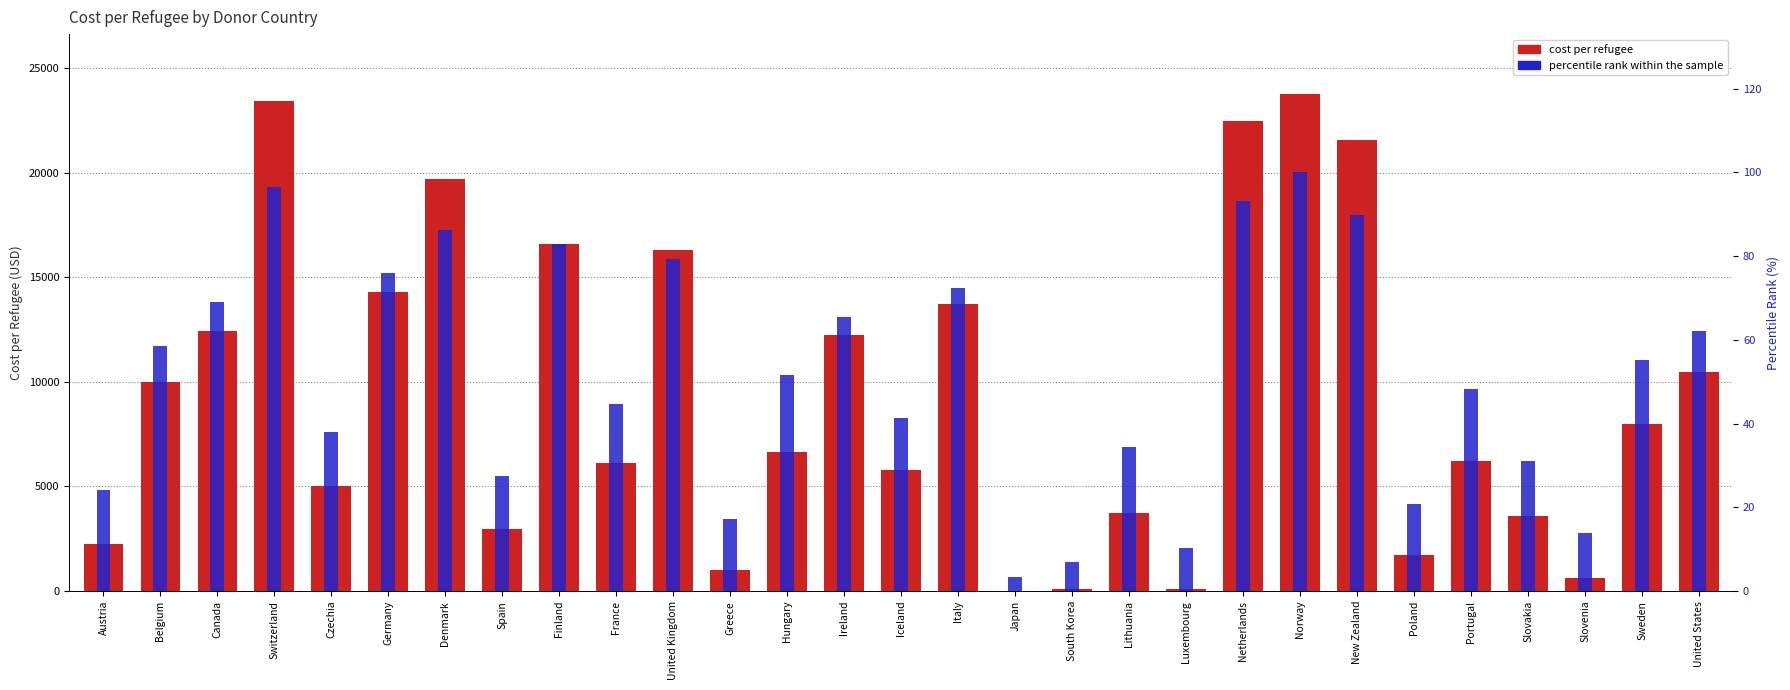

Reading left to right, extract all data points from this chart.

cost_per_refugee: Austria=2231.5	Belgium=9976.1	Canada=12428.1	Switzerland=23432.8	Czechia=5018.4	Germany=14268.6	Denmark=19695.6	Spain=2950.9	Finland=16589.9	France=6115.6	United Kingdom=16322.1	Greece=1028.6	Hungary=6660.4	Ireland=12241.3	Iceland=5808.3	Italy=13726.9	Japan=21.4	South Korea=118.0	Lithuania=3737.9	Luxembourg=125.4	Netherlands=22439.9	Norway=23761.4	New Zealand=21570.2	Poland=1720.9	Portugal=6226.2	Slovakia=3586.2	Slovenia=624.7	Sweden=8009.2	United States=10484.6
percentile rank within the sample: Austria=24.1	Belgium=58.6	Canada=69.0	Switzerland=96.6	Czechia=37.9	Germany=75.9	Denmark=86.2	Spain=27.6	Finland=82.8	France=44.8	United Kingdom=79.3	Greece=17.2	Hungary=51.7	Ireland=65.5	Iceland=41.4	Italy=72.4	Japan=3.4	South Korea=6.9	Lithuania=34.5	Luxembourg=10.3	Netherlands=93.1	Norway=100.0	New Zealand=89.7	Poland=20.7	Portugal=48.3	Slovakia=31.0	Slovenia=13.8	Sweden=55.2	United States=62.1